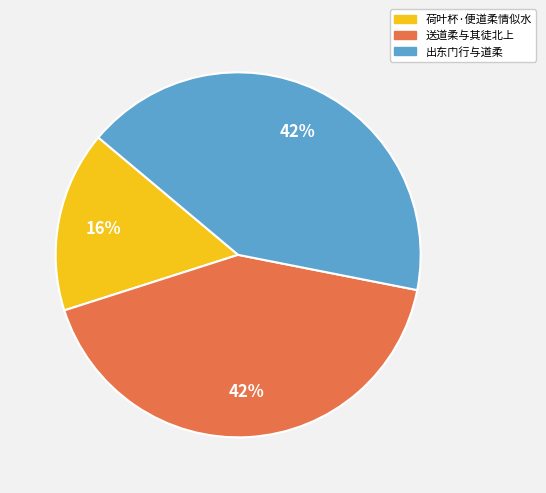

True or false: 出东门行与道柔 accounts for 42% of the total.

True